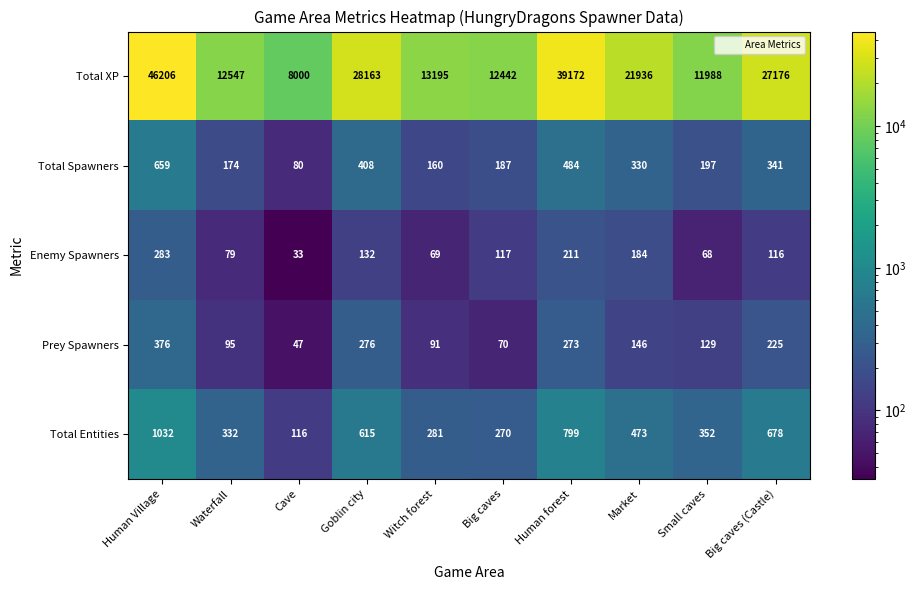

How many data points does each series have?

10